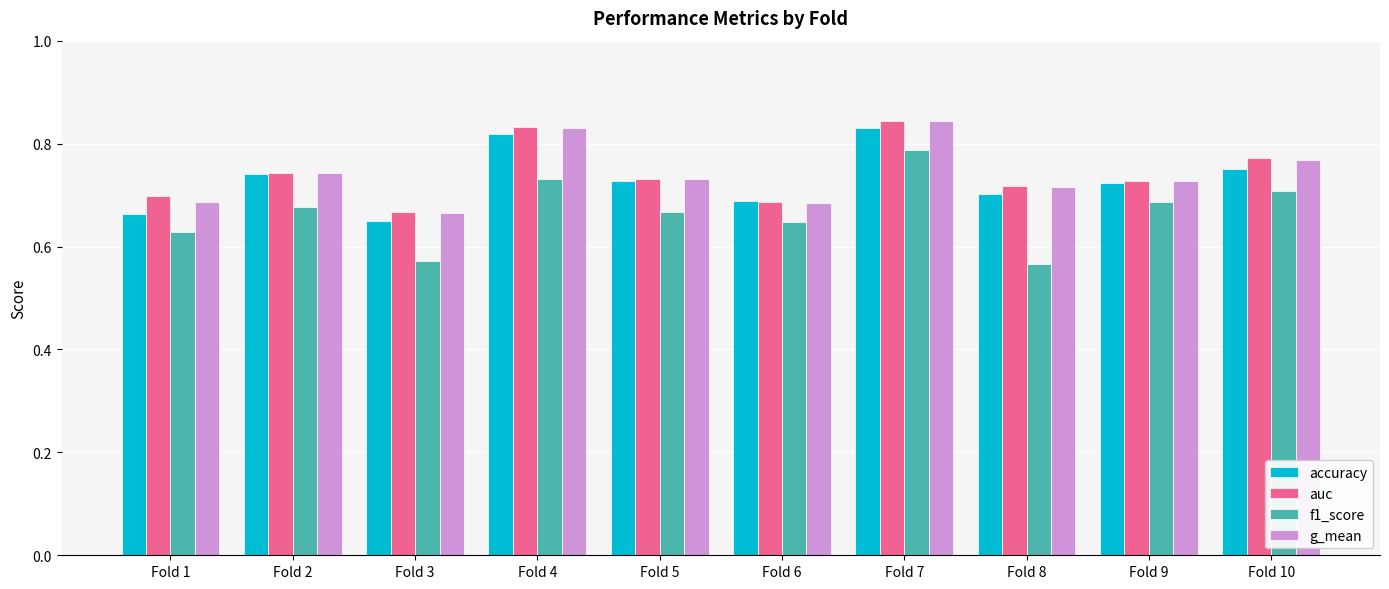

What is the total value across all series at Fold 1?

2.7